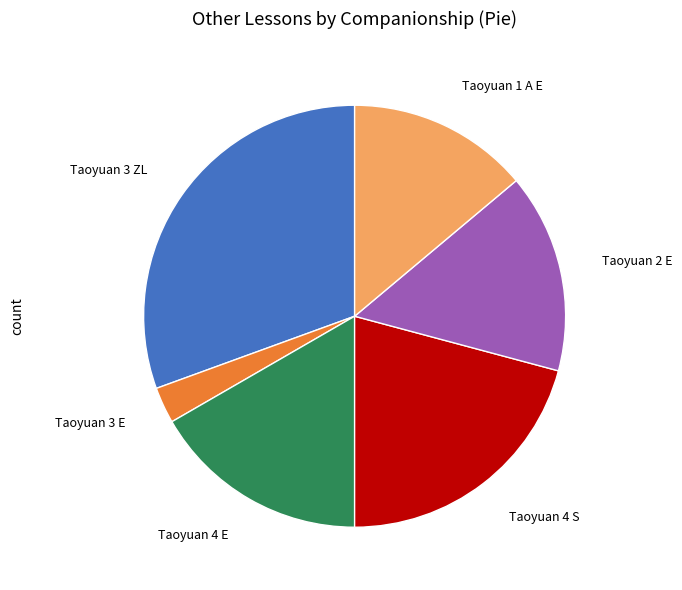

Is there a majority slice in this chart?

No